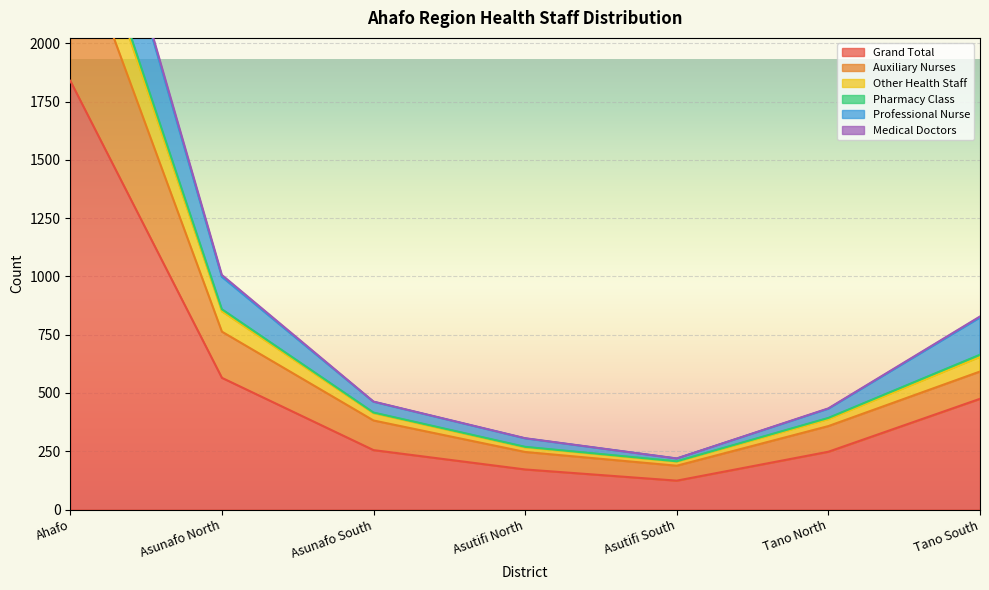

What is the sum of all Pharmacy Class values?

6478